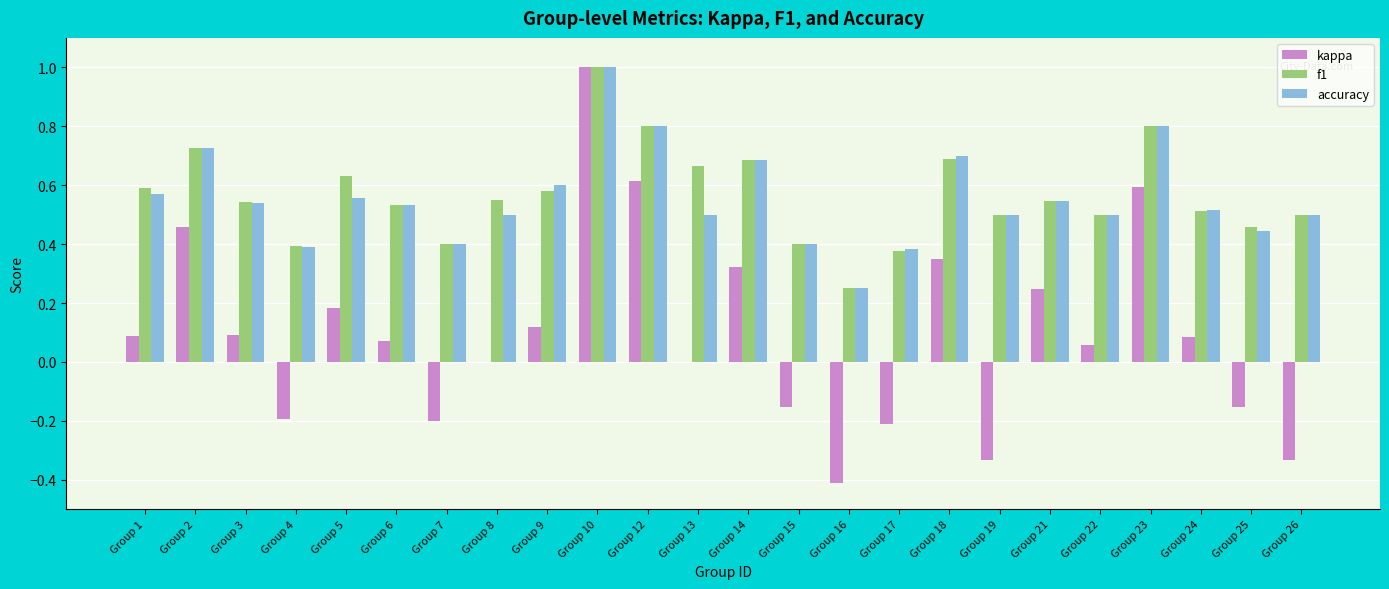

What is the greatest value displayed?

1.0